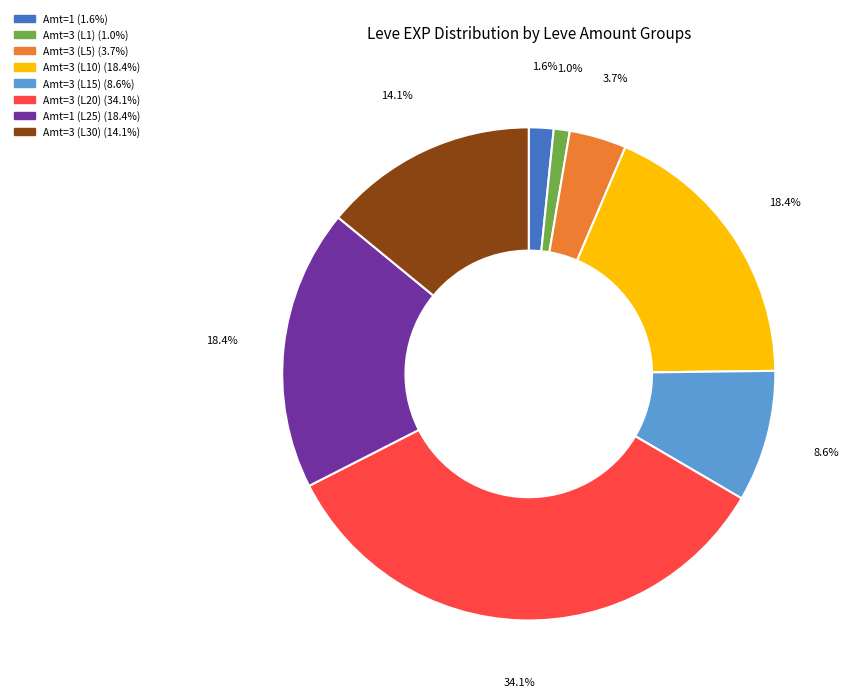

Is there a majority slice in this chart?

No